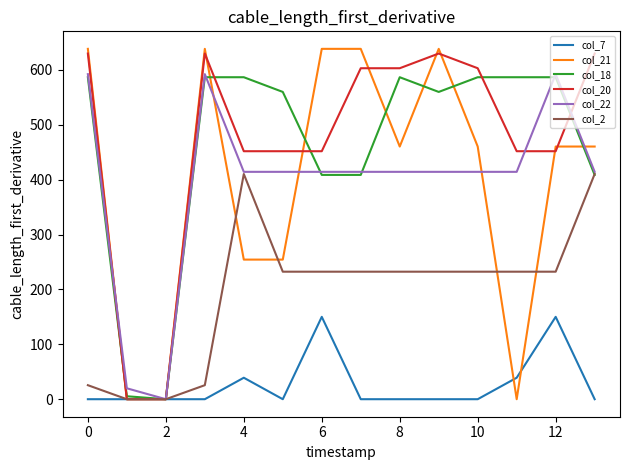

Does the chart display data point markers on the line(s)?

No